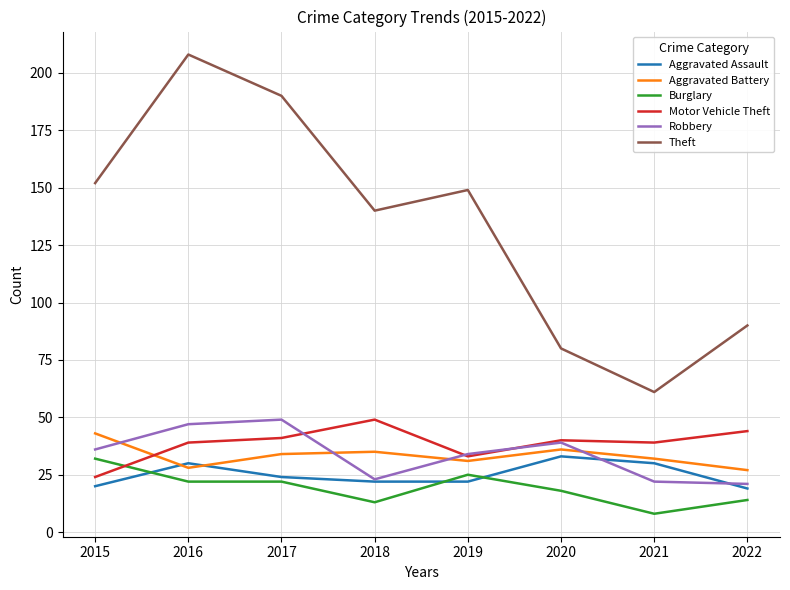

Where do Aggravated Battery and Robbery first cross each other?

2015 and 2016